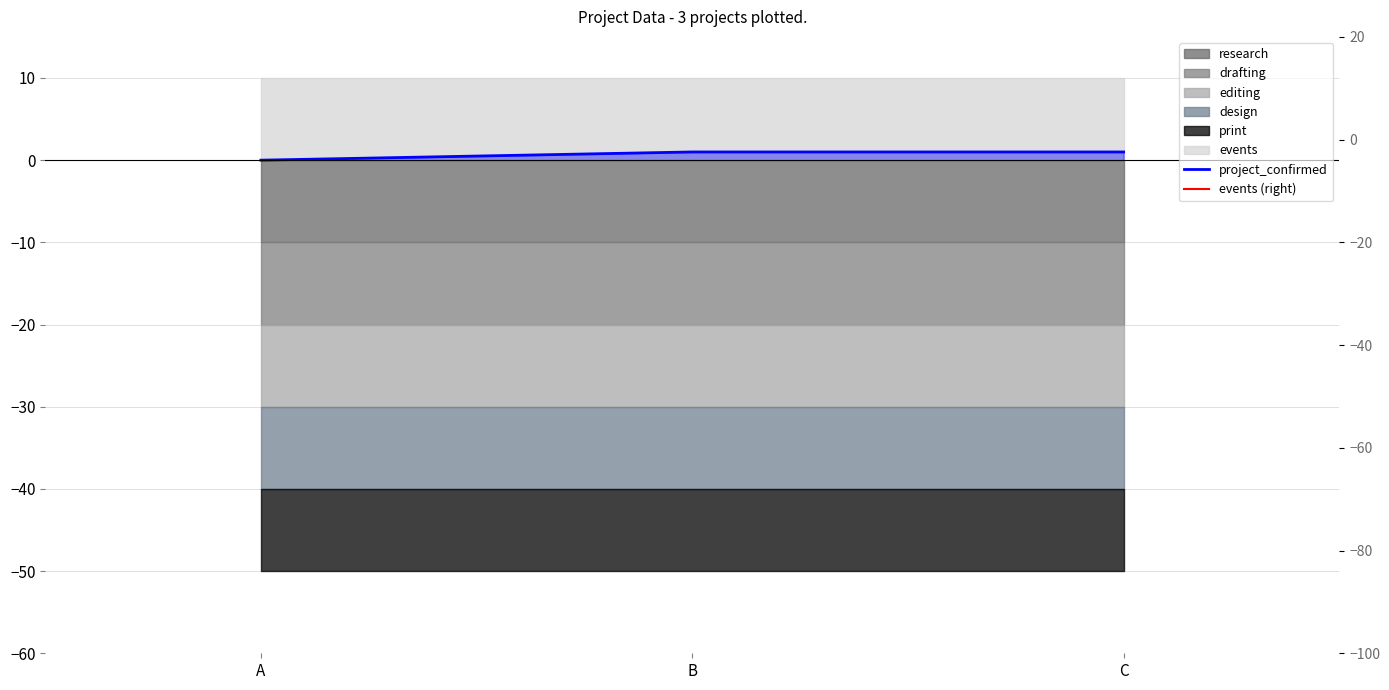

What is the sum of the project_confirmed values at B and A?

1